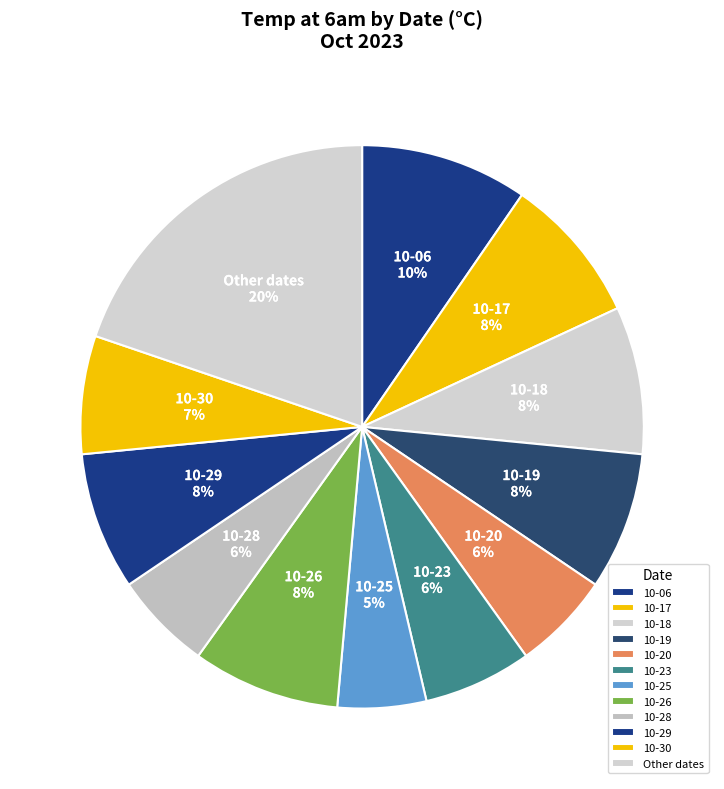

Between 10-28 and 10-18, which is larger?

10-18